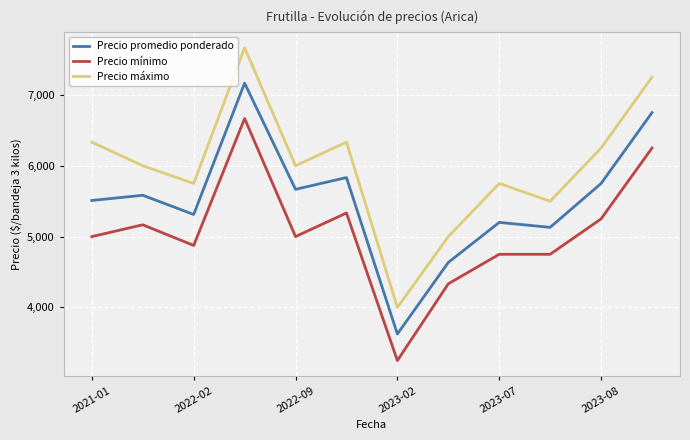

What is the difference between the maximum and minimum values in the Precio promedio ponderado series?

3541.7